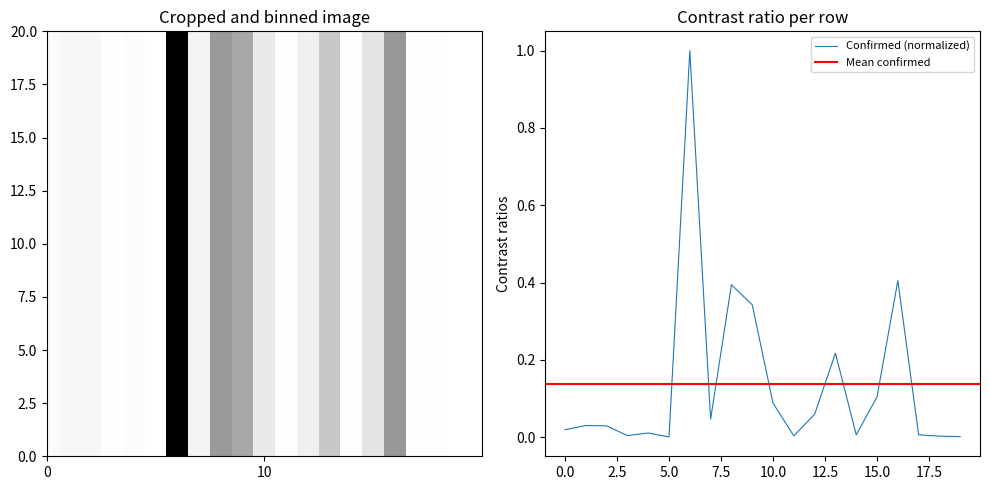

The value at Andorra is 0.0. True or false?

False